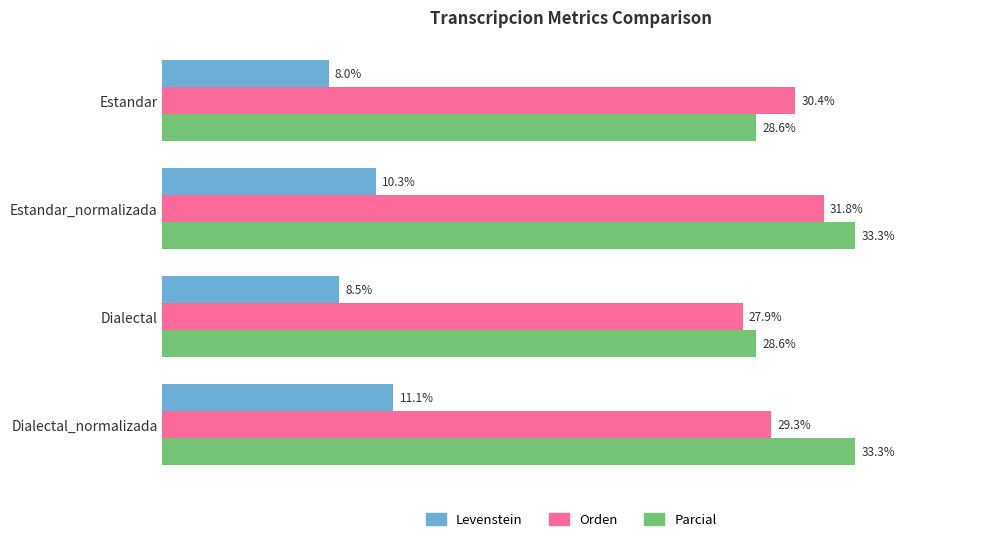

Rank the categories by Levenstein value from highest to lowest.

Dialectal_normalizada, Estandar_normalizada, Dialectal, Estandar